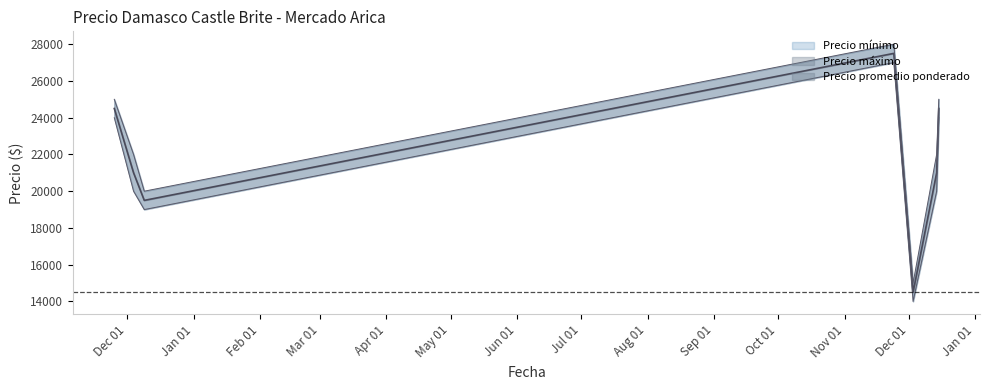

What are all the series names shown in the legend?

Precio minimo, Precio maximo, Precio promedio ponderado